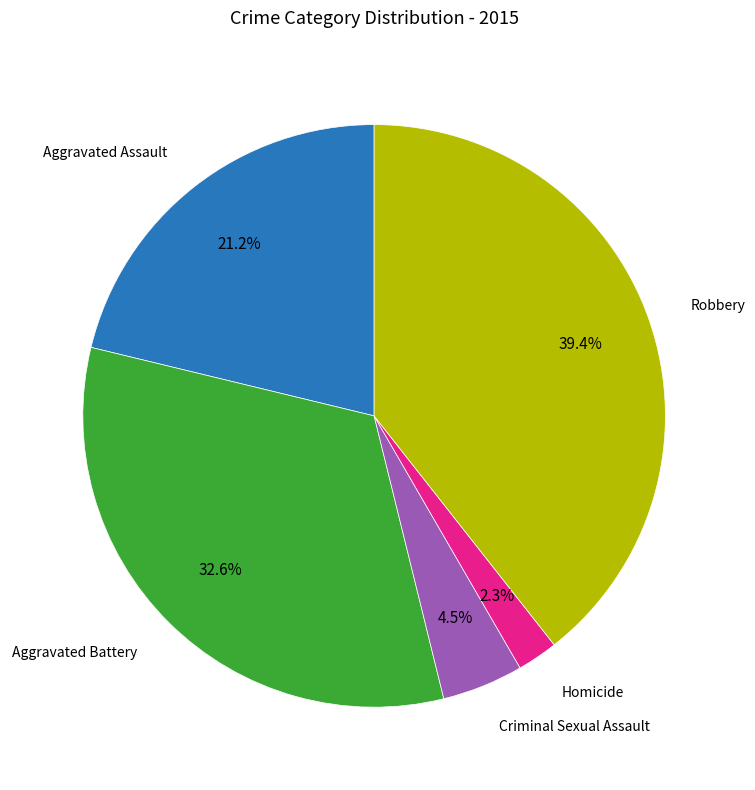

Combined, what portion of the pie is Aggravated Battery and Homicide?

34.9%